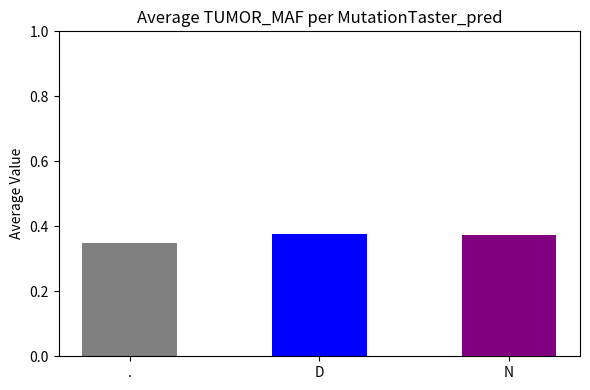

What is the value of the 3rd bar from the left?

0.4